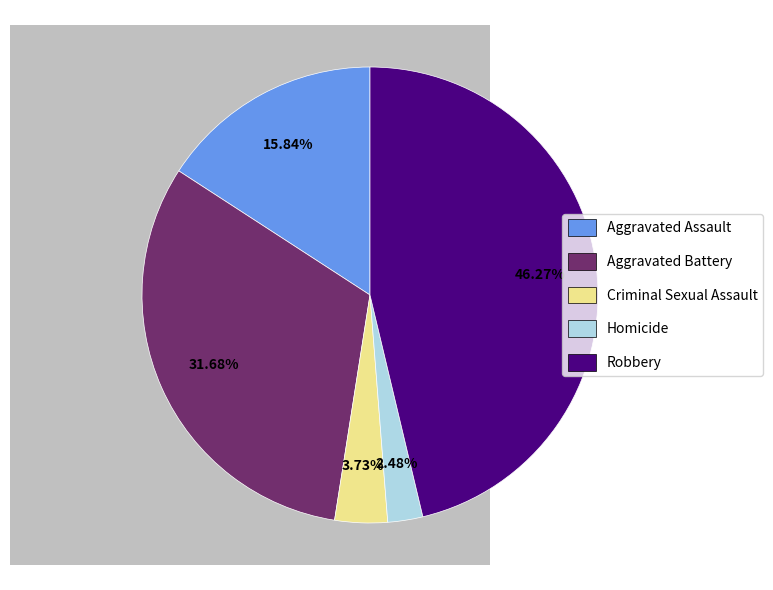

Approximately how many times larger is the value at Homicide compared to Aggravated Assault?

0.2